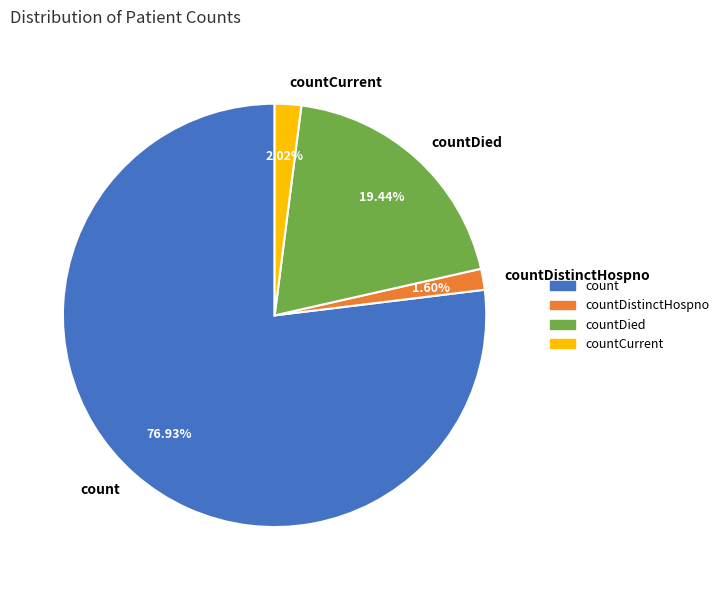

Do countDied and countCurrent together represent more than half of the pie?

No